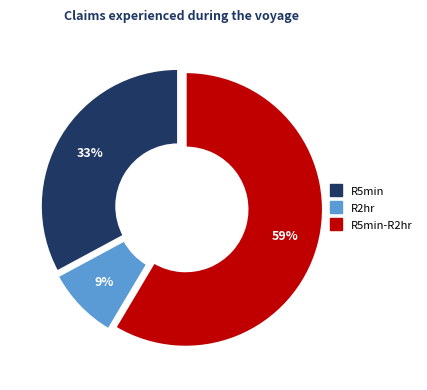

How many slices are in this pie chart?

3